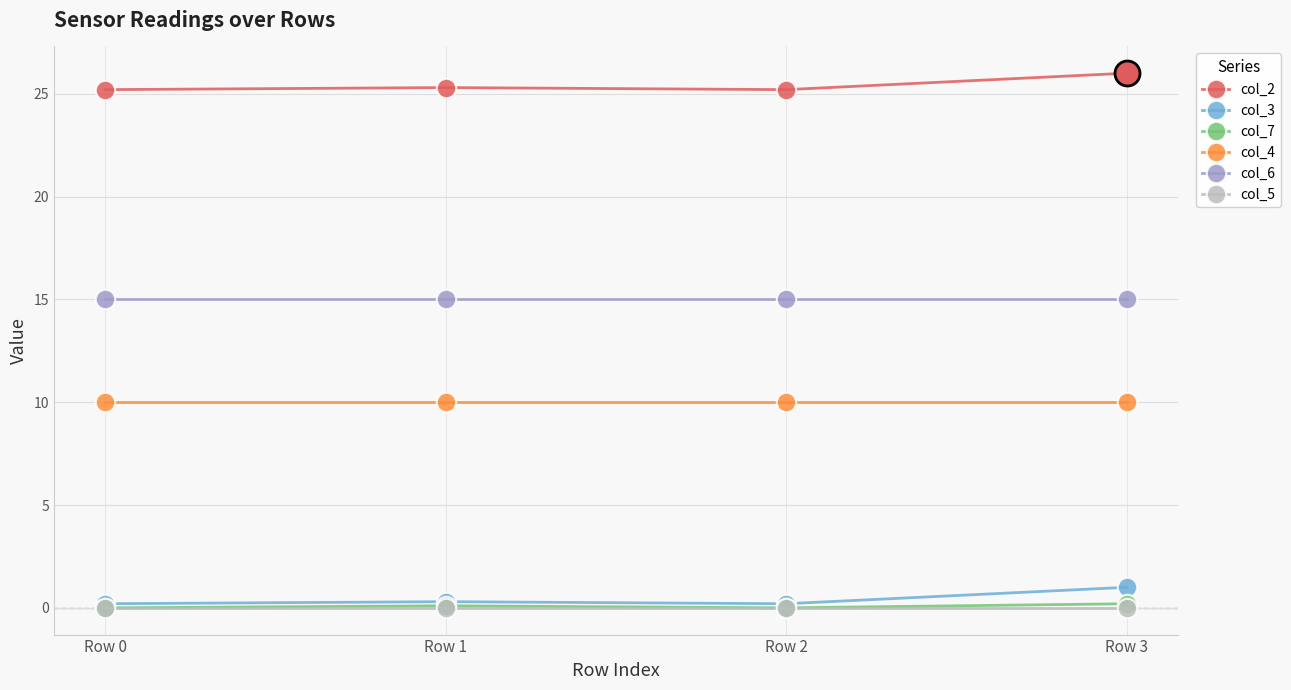

True or false: col_4 and col_5 cross at least once.

False